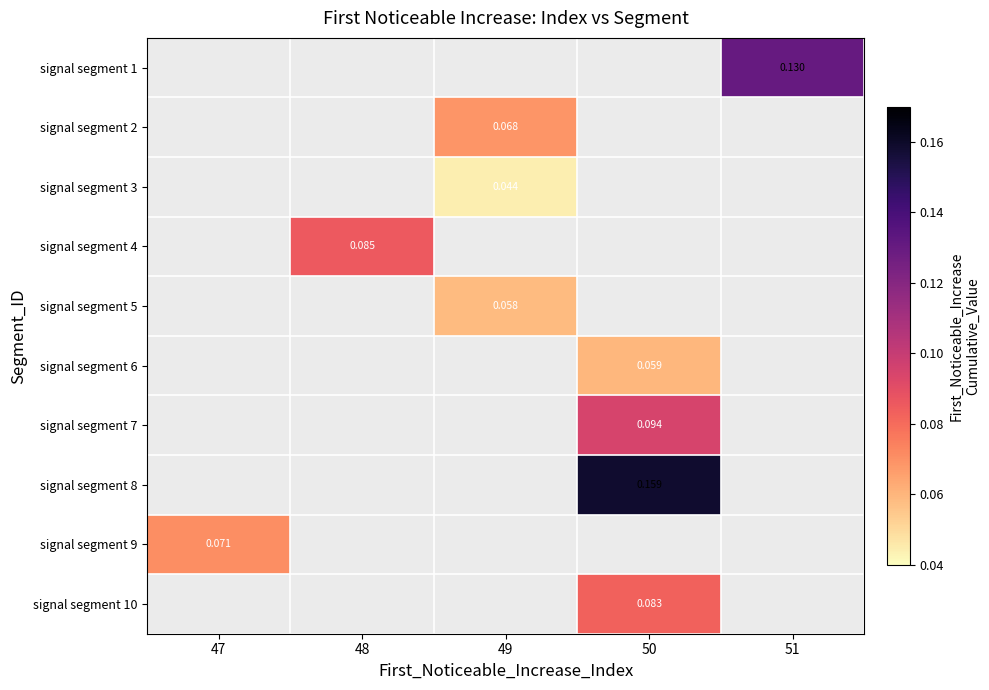

Between 47 and 51, which is larger?

51